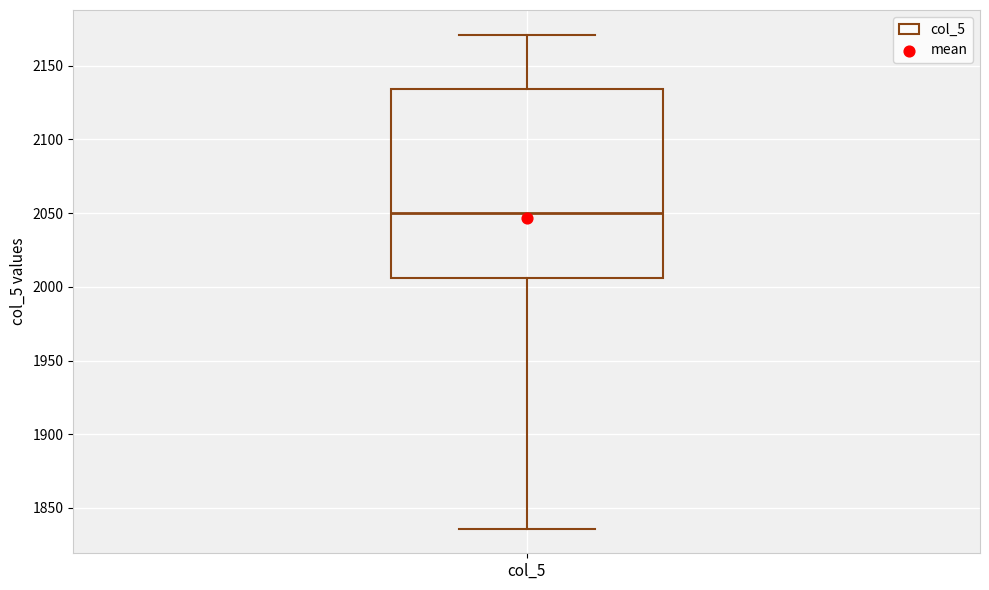

Transcribe this box plot: give where the median line is, the range the box spans, and where the two whiskers end, as read against the y-axis. The values are not printed on the chart, so give them approximately, as read against the axis.

median 2050, box 2005 to 2135, whiskers 1835 to 2170